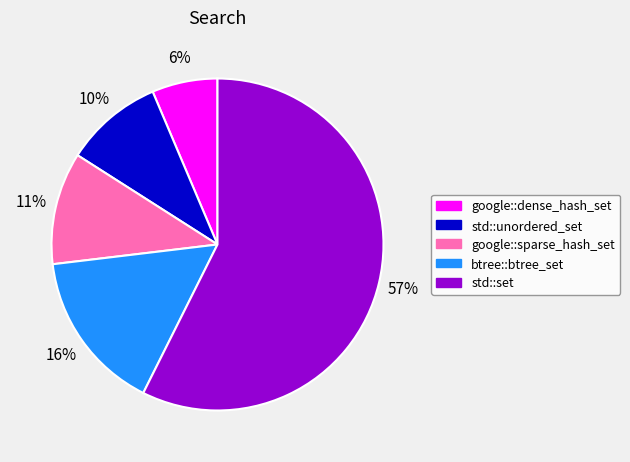

Rank the categories by value from highest to lowest.

std::set, btree::btree_set, google::sparse_hash_set, std::unordered_set, google::dense_hash_set